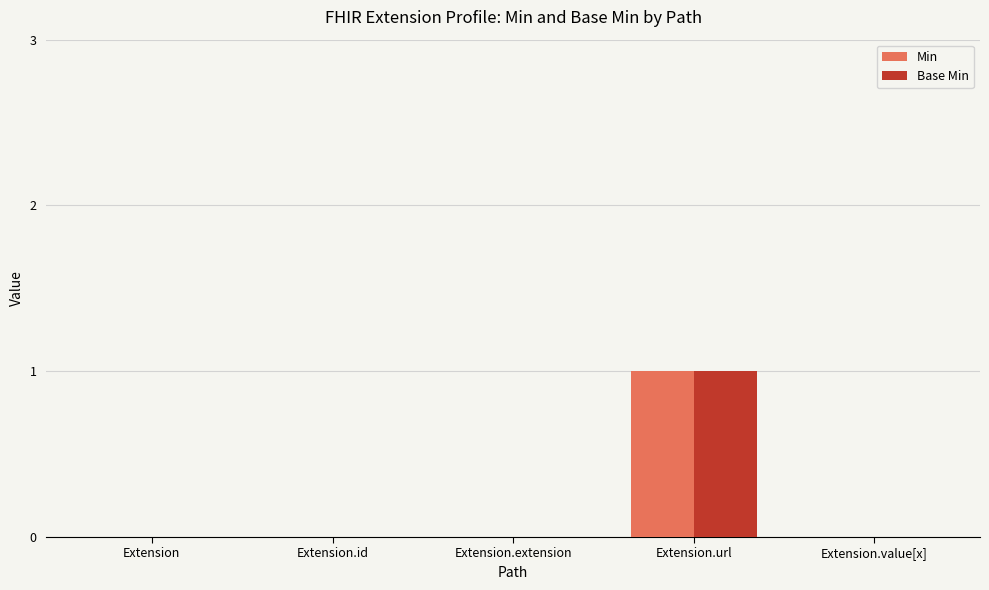

Count the number of categories in the chart.

5